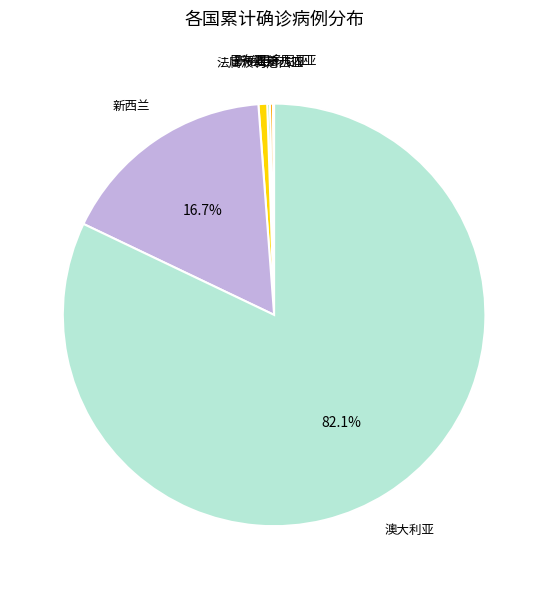

Which category has the biggest portion of the pie?

澳大利亚